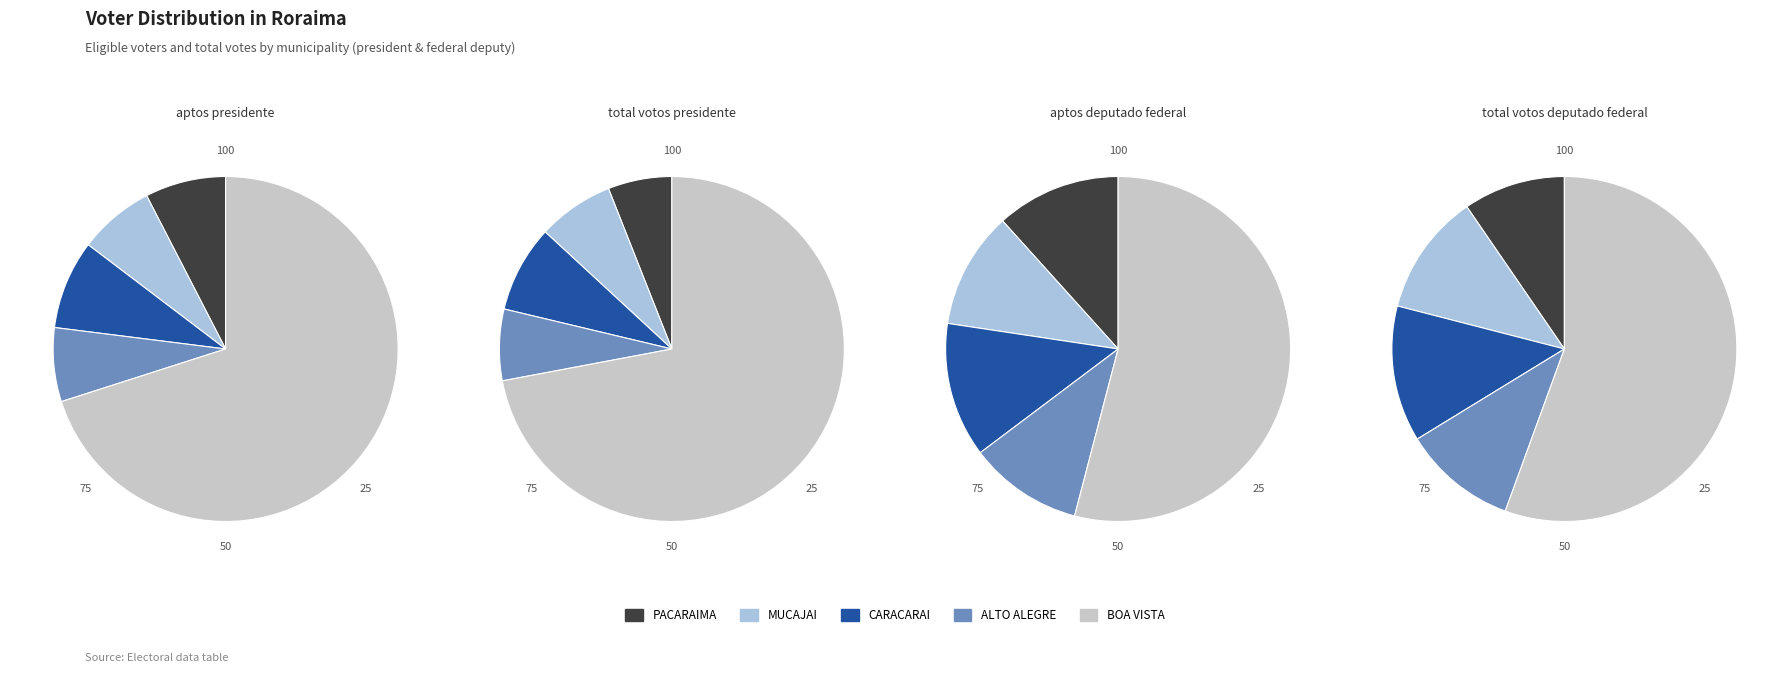

Is it true that 9 is 1% of the pie?

False